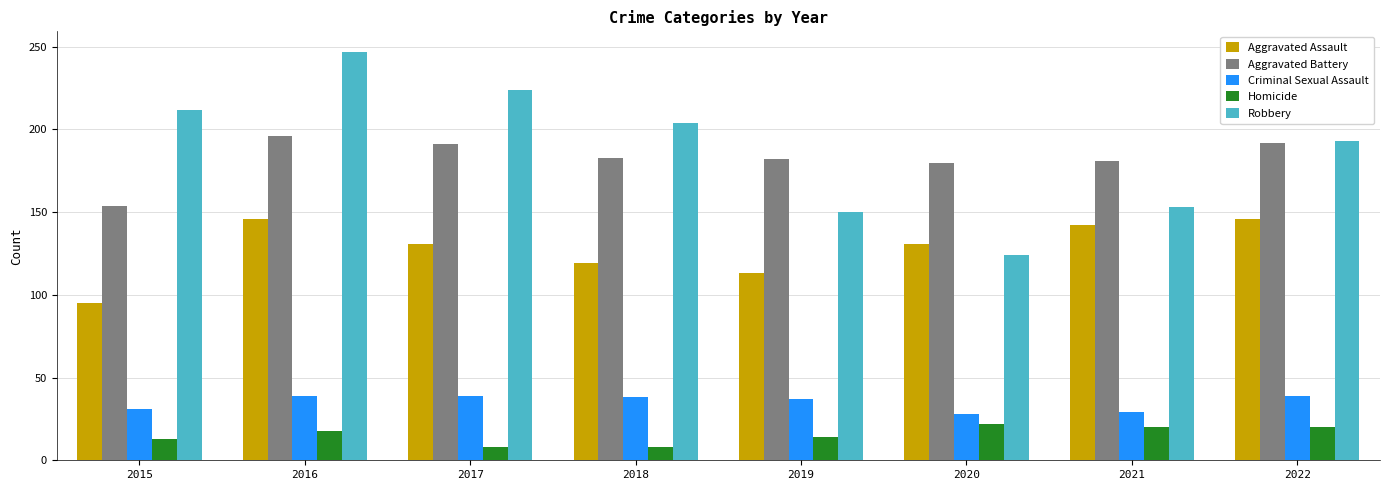

List the series in order of their peak value, highest first.

Robbery, Aggravated Battery, Aggravated Assault, Criminal Sexual Assault, Homicide